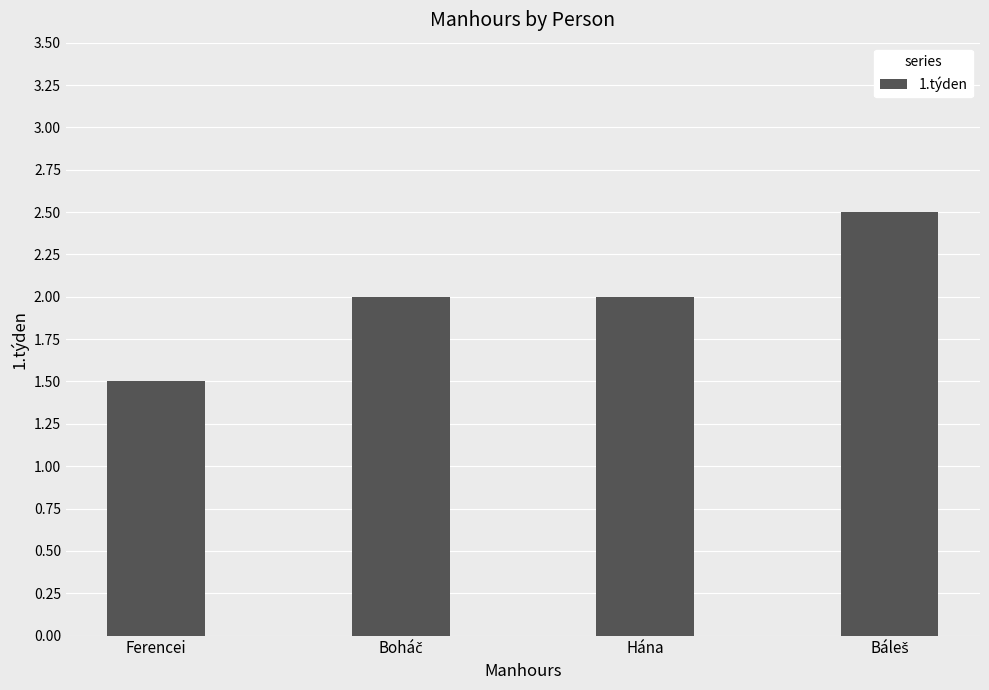

What is the greatest value displayed?

2.5